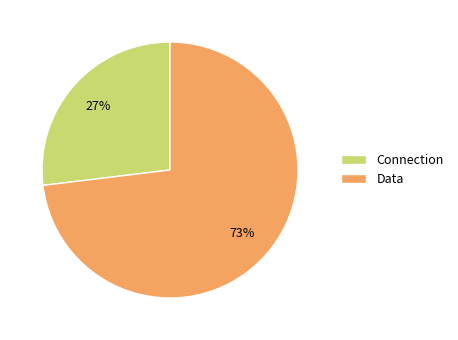

Combined, do Connection and Data account for over 50%?

Yes